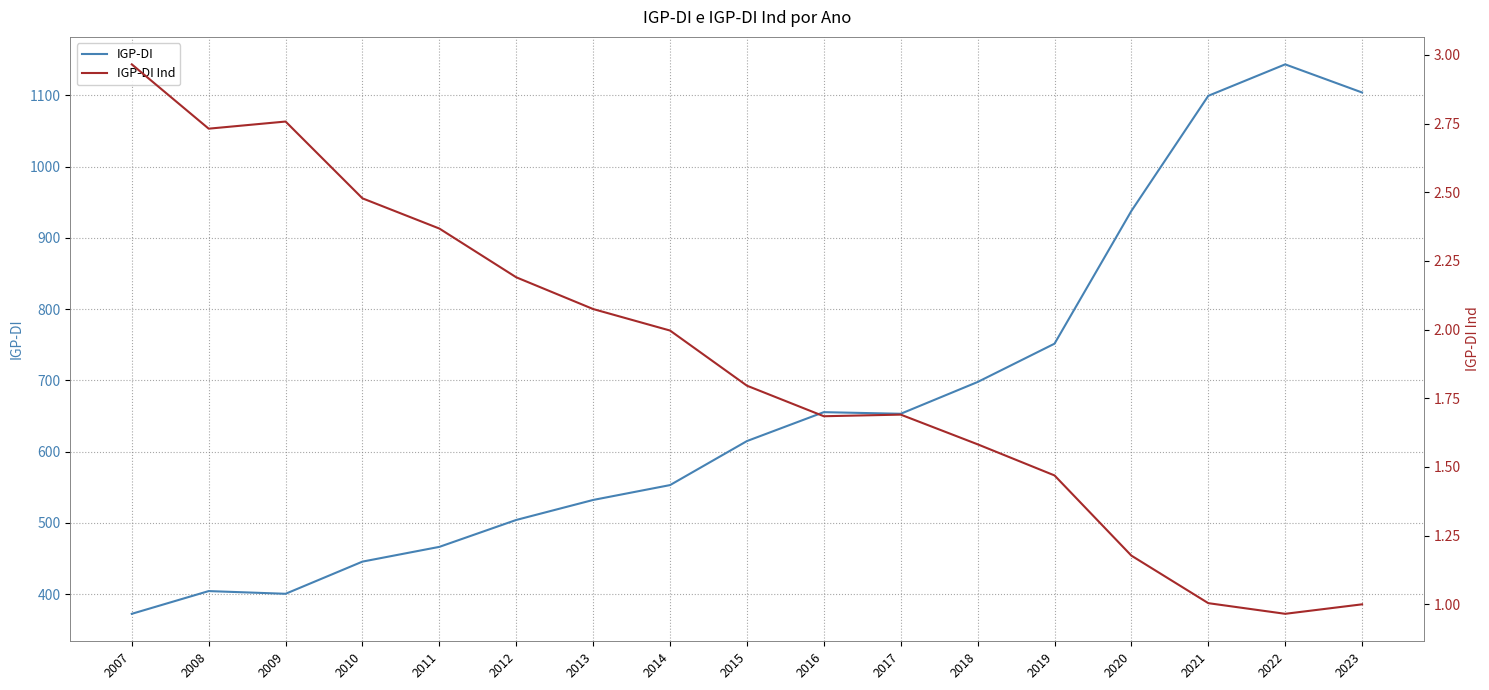

What is the value of the IGP-DI Ind point at the 2nd from the left?

2.7